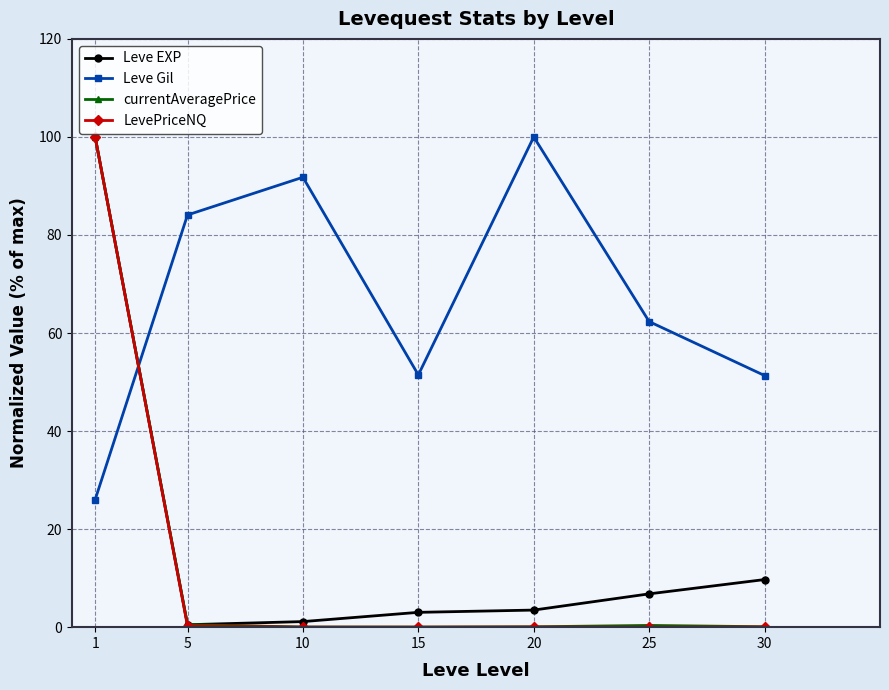

Which series has the largest range (max minus min)?

LevePriceNQ